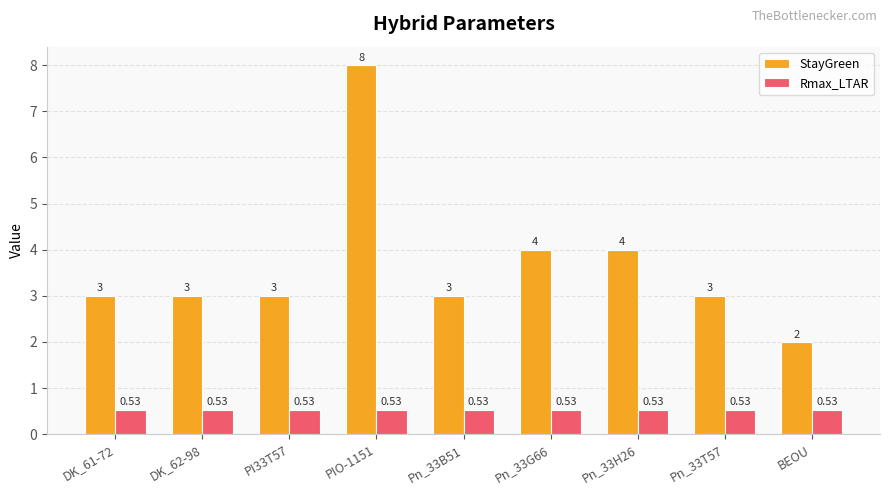

Which series has the widest spread of values?

StayGreen